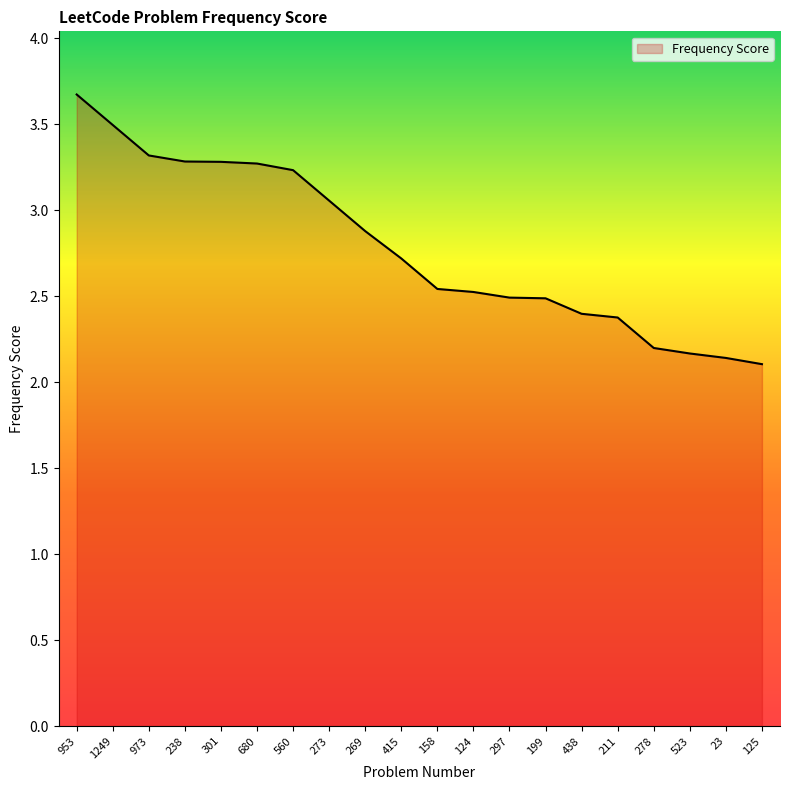

How many lines are shown in the chart?

1